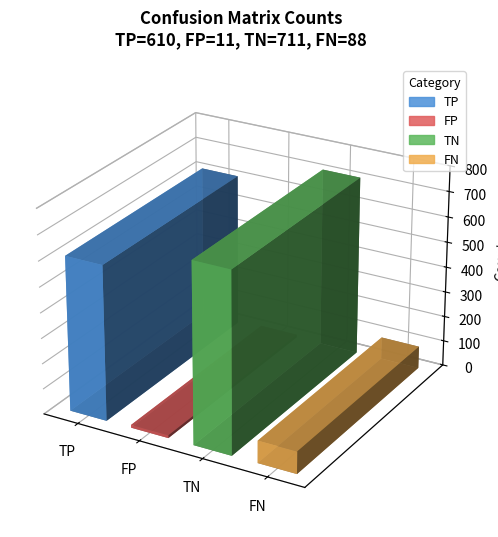

Reading right to left, list all the values displayed in this chart.

FN=88	TN=711	FP=11	TP=610